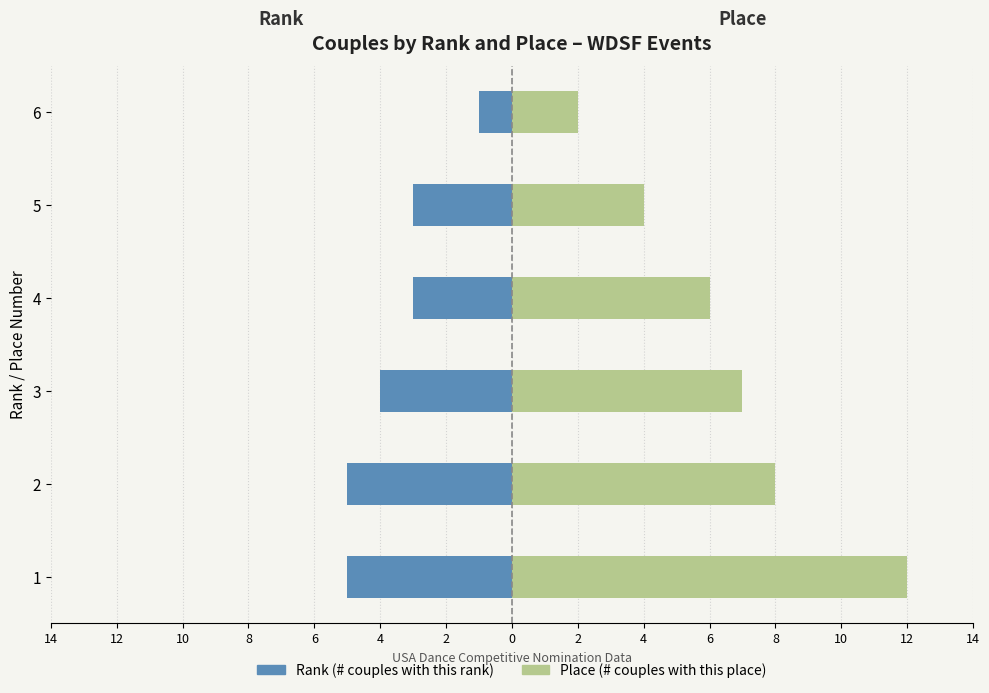

Are the bars grouped side by side (vs. stacked)?

Yes